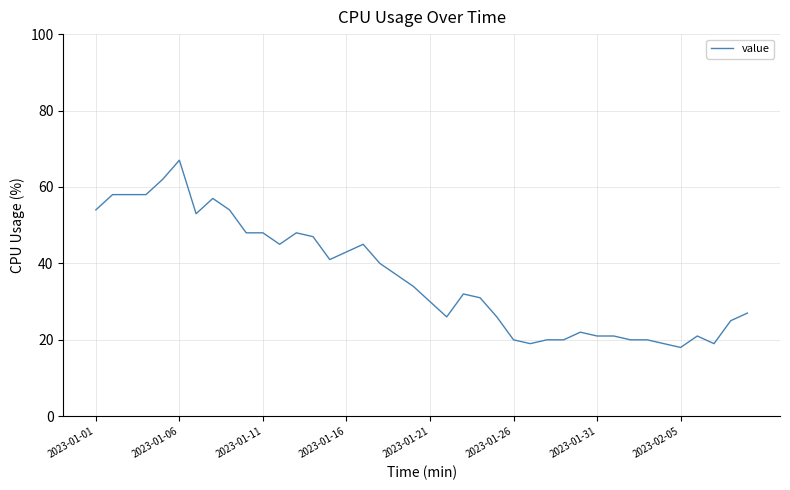

How many series are shown in this chart?

1